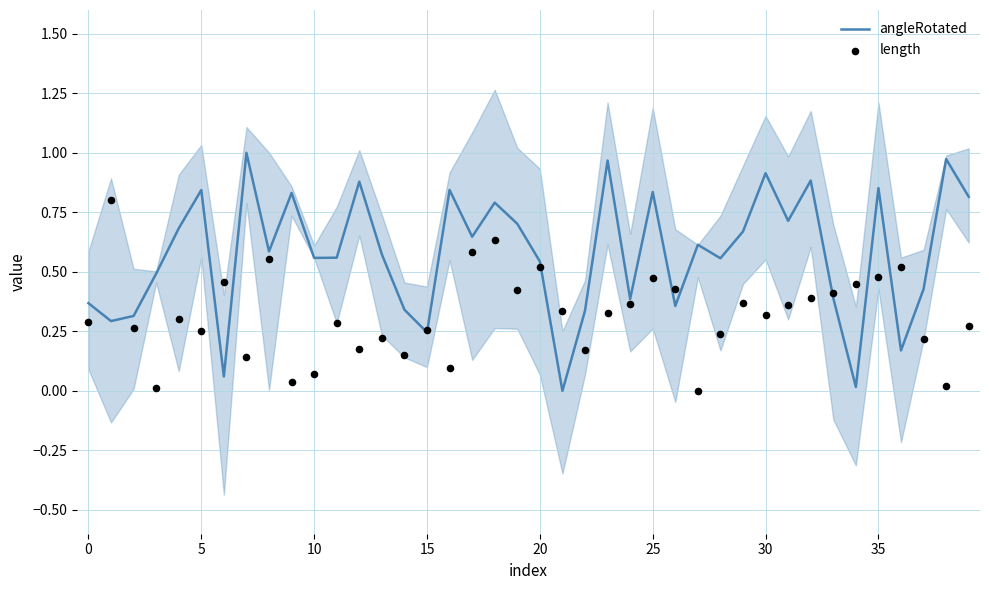

What are all the series names shown in the legend?

angleRotated, length